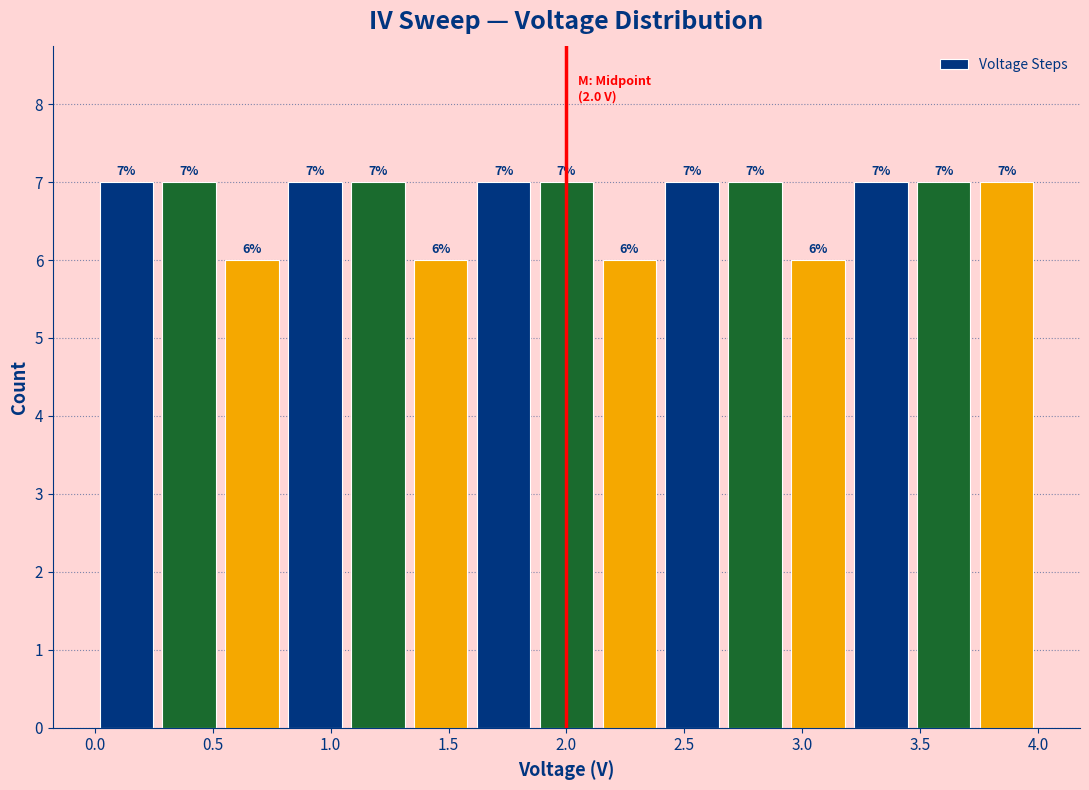

What is the height of the bar covering 2.95 to 3.20 on the x-axis? The bar edges are not printed on the chart, so give them approximately, as read against the axis.

6